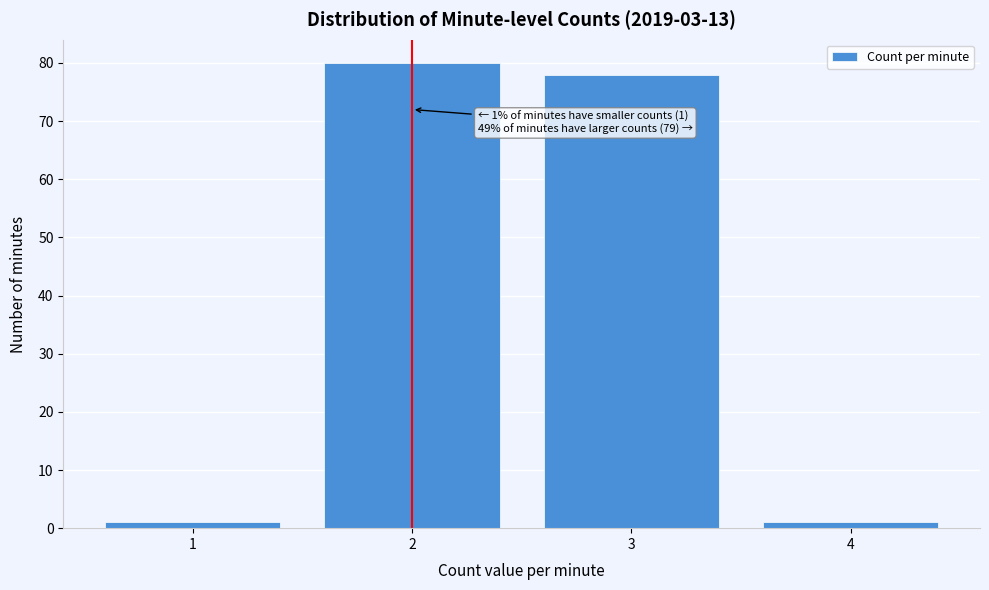

Reading left to right, list all the values displayed in this chart.

1	80	78	1